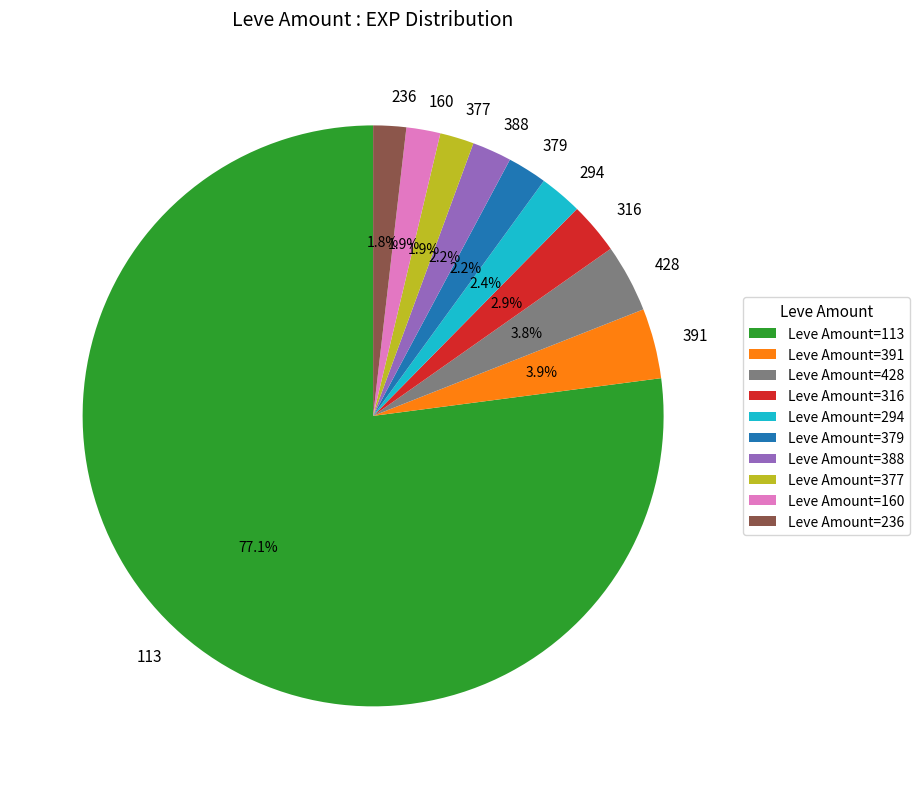

Is there a majority slice in this chart?

Yes